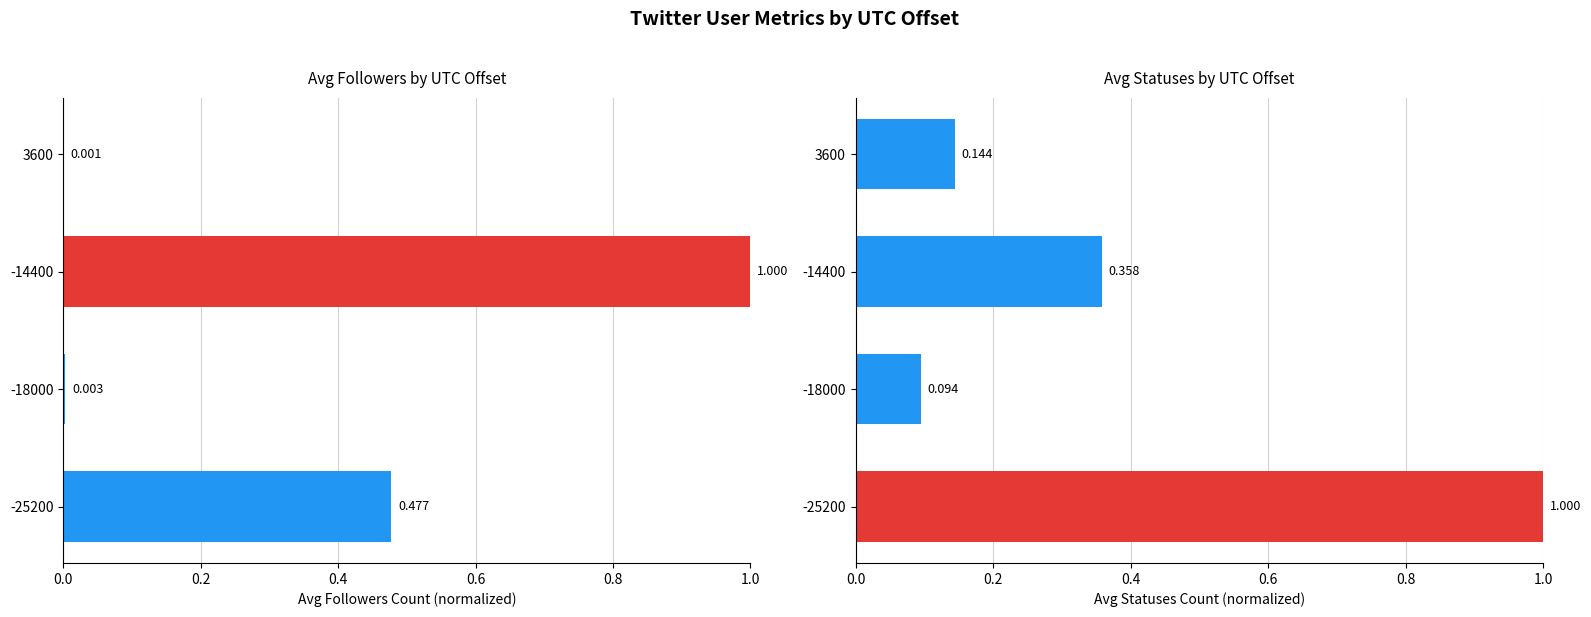

Does the chart contain stacked bars?

No